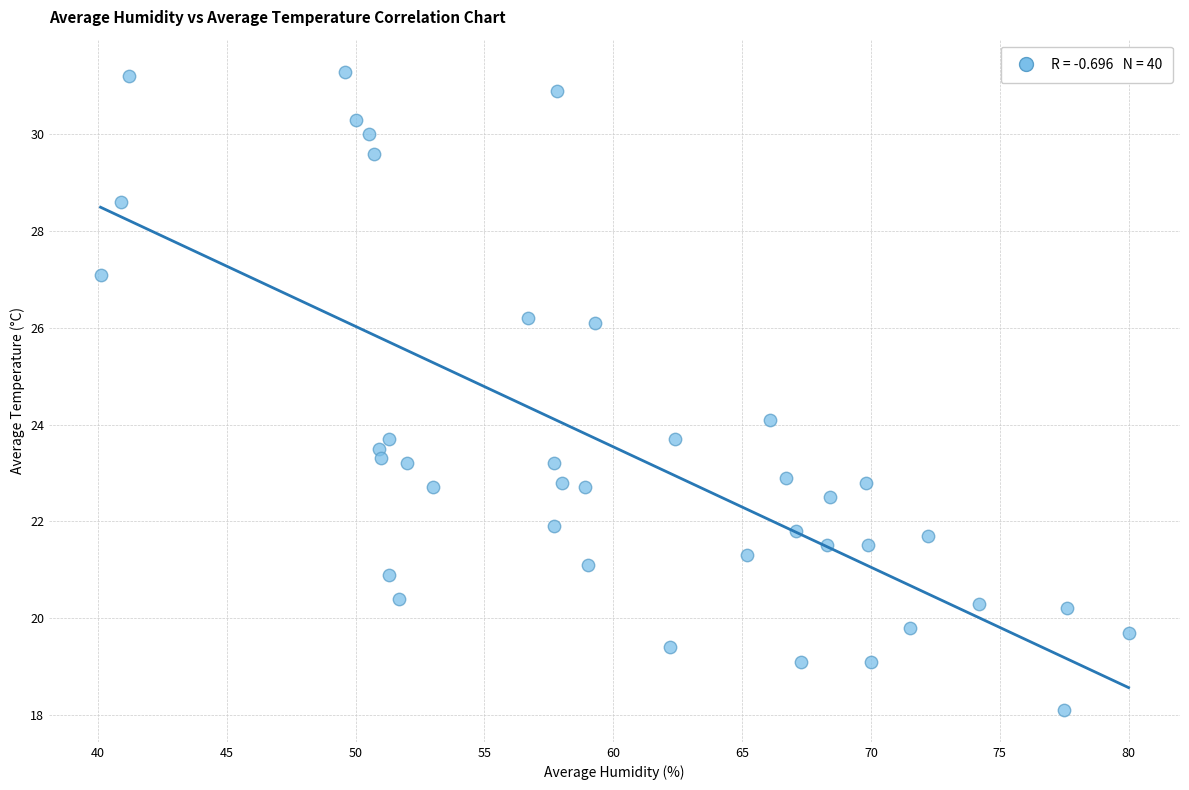

What is the range of X values (max minus min)?

39.9